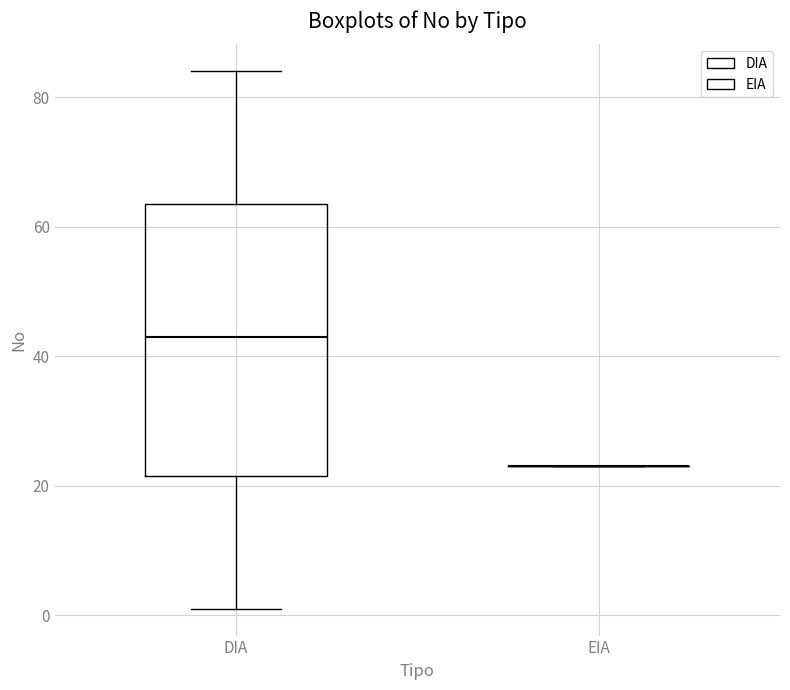

Reading left to right, read every box against the y-axis: the position of its median line, the range the box covers, and the ends of its whiskers. The values are not printed on the chart, so give them approximately, as read against the axis.

DIA: median 44, box 22 to 64, whiskers 2 to 84
EIA: box collapsed to a line at 24, whiskers 24 to 24